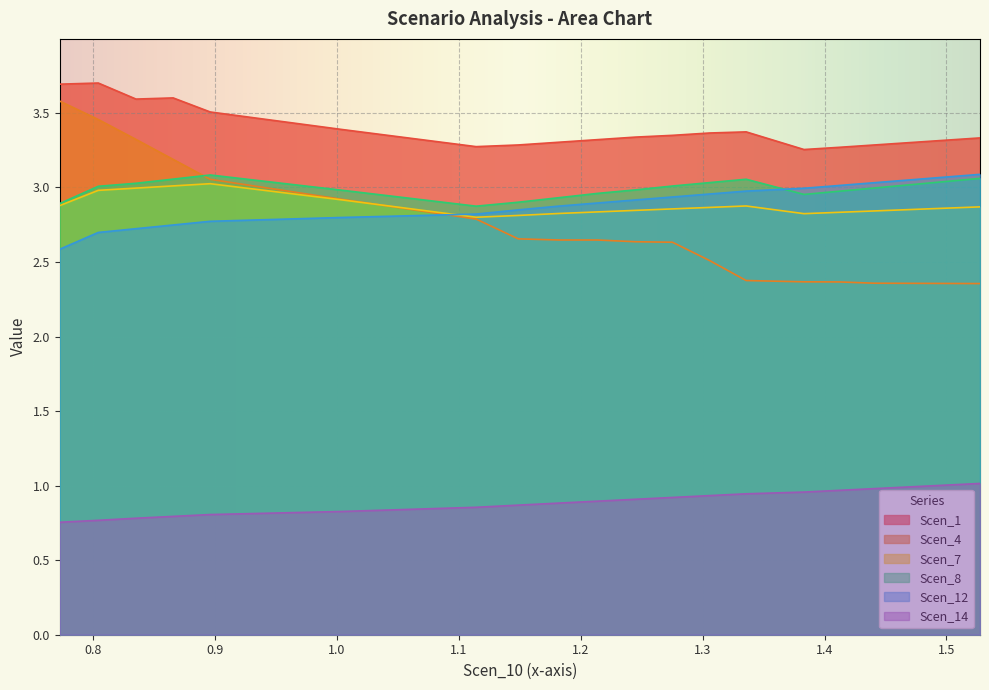

Which series changed the most between 1.182261879851147 and 1.498744576495801?

Scen_4